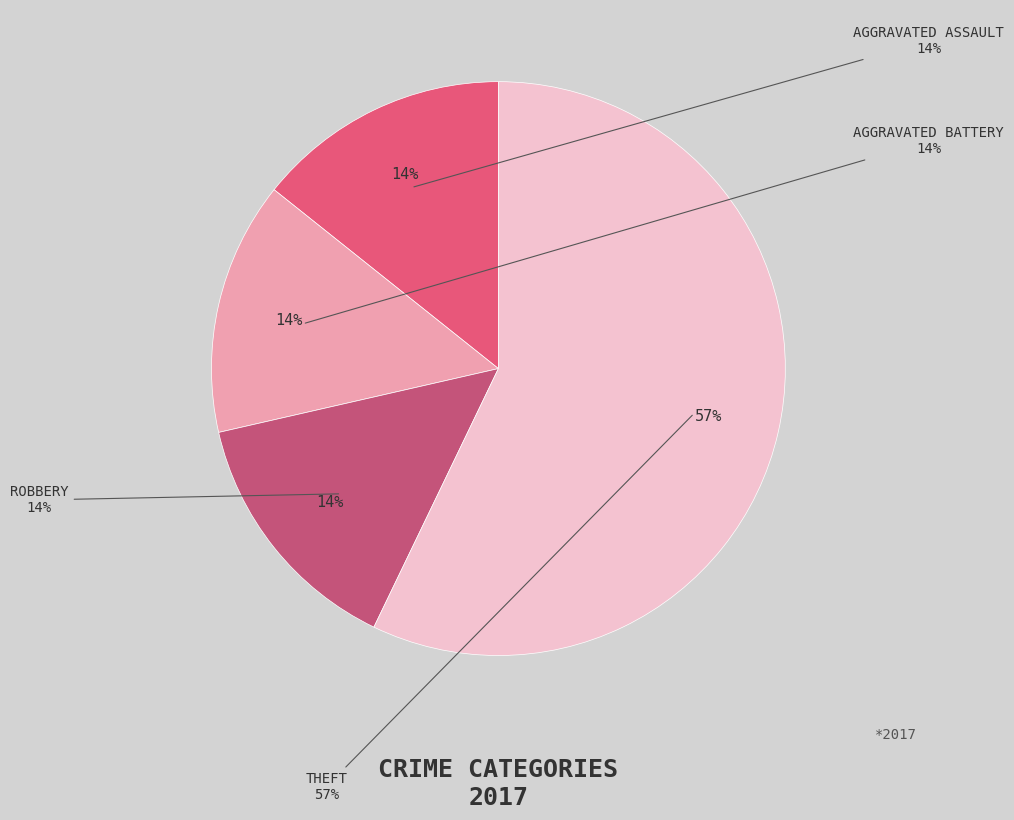

What percentage is the Aggravated Assault slice, to the nearest percent?

14%